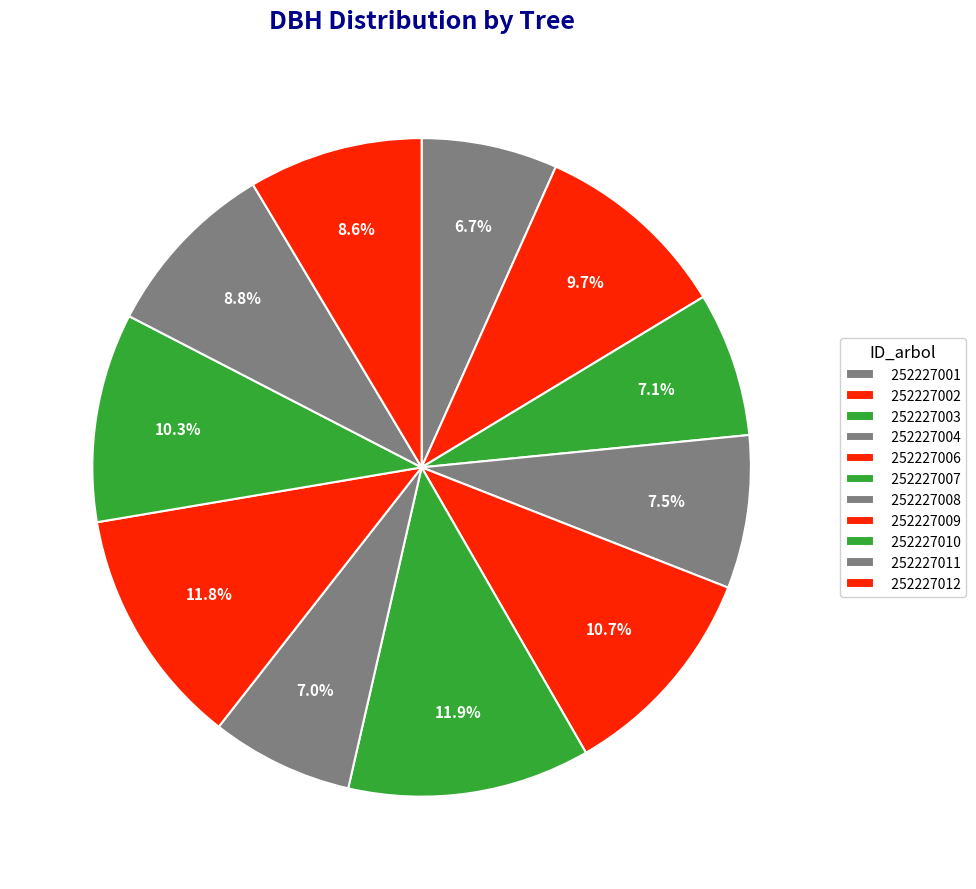

Is there any slice that represents more than half of the pie?

No